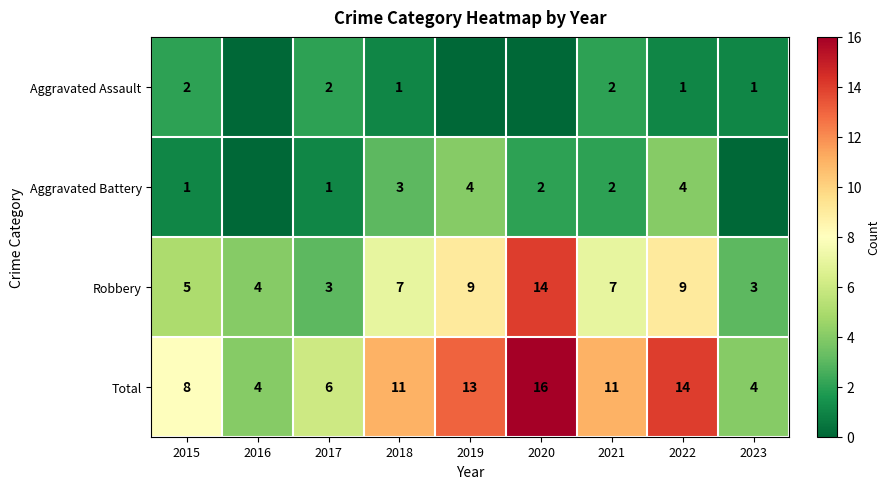

Read the Robbery value at 2020.

14